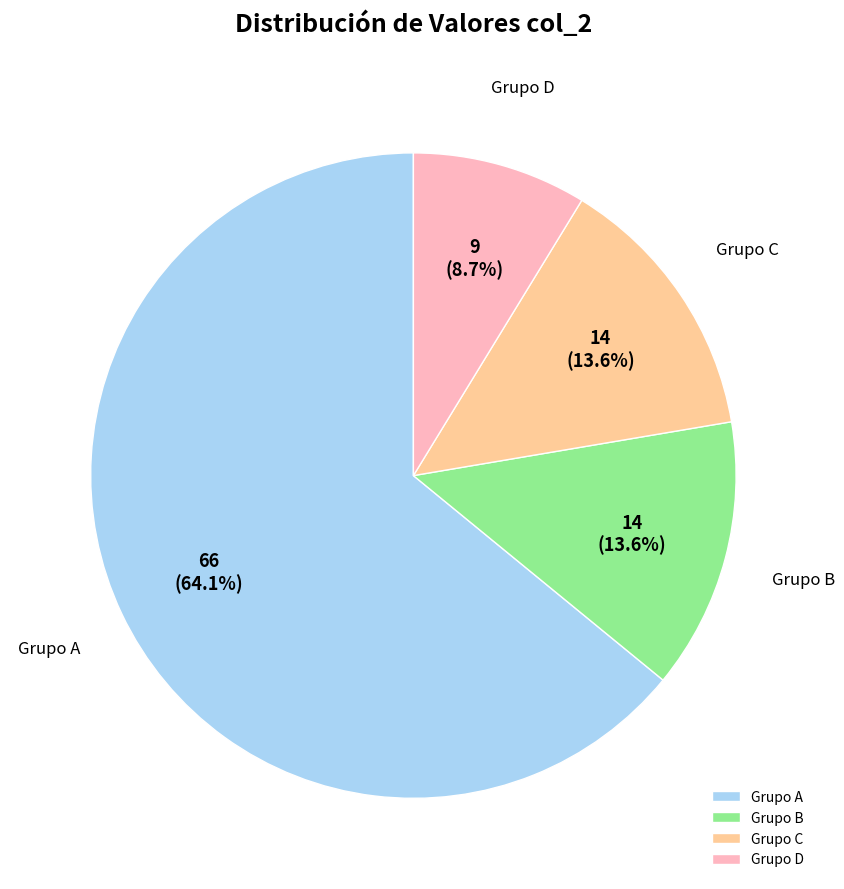

Which has a higher value, Grupo D or Grupo B?

Grupo B